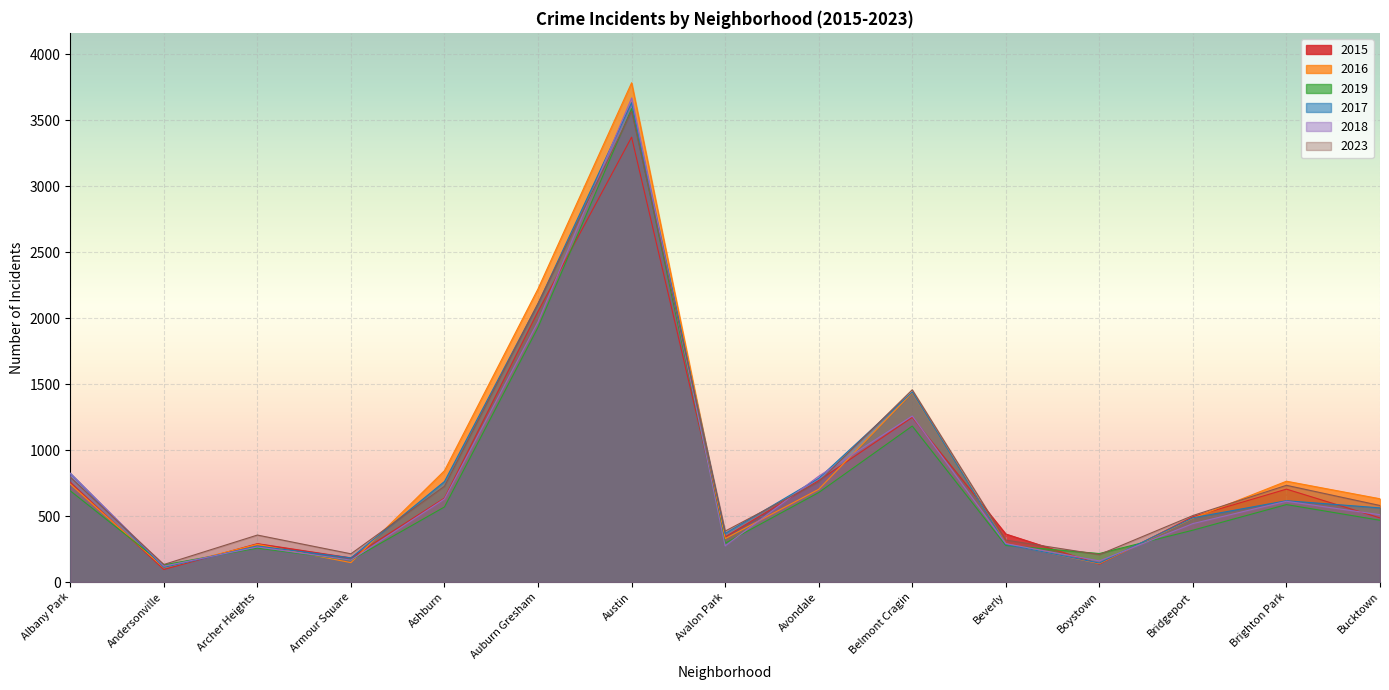

Rank the categories by 2019 value from highest to lowest.

Austin, Auburn Gresham, Belmont Cragin, Albany Park, Avondale, Brighton Park, Ashburn, Bucktown, Bridgeport, Avalon Park, Beverly, Archer Heights, Boystown, Armour Square, Andersonville